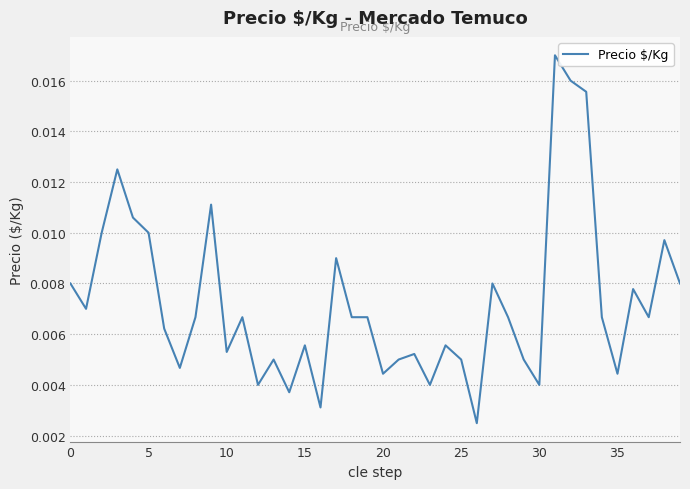

What is the label of the 21st point from the right?

19